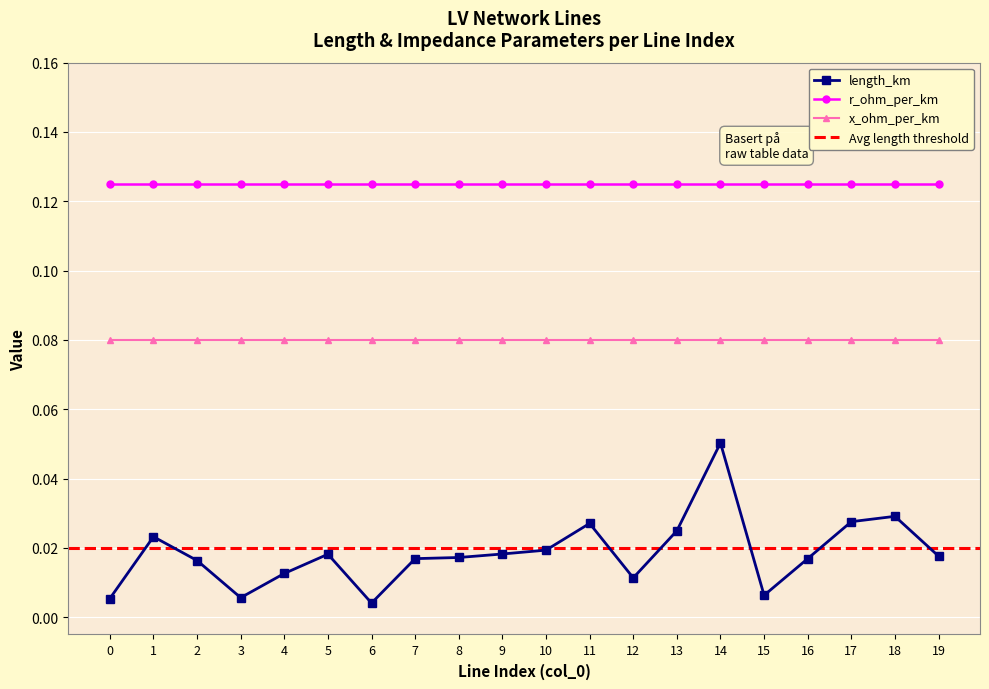

What are all the series names shown in the legend?

length_km, r_ohm_per_km, x_ohm_per_km